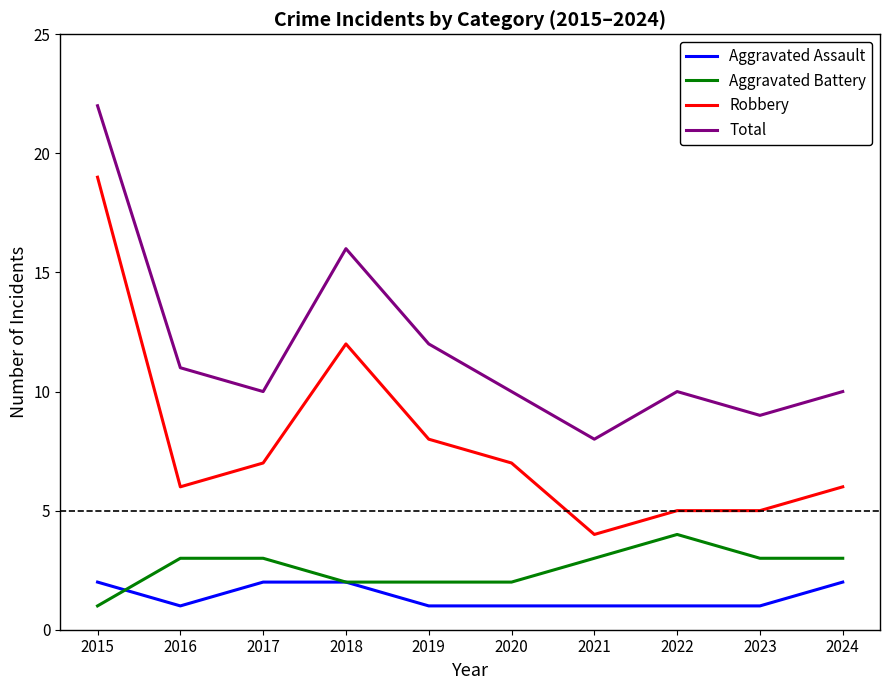

True or false: Total has more than 0 interior local peaks.

True